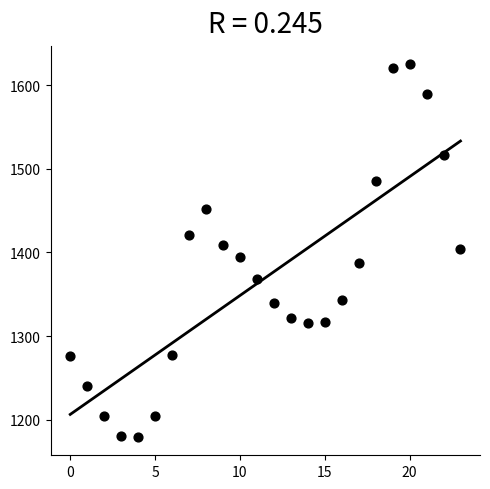

What is the range of Y values (max minus min)?

444.8